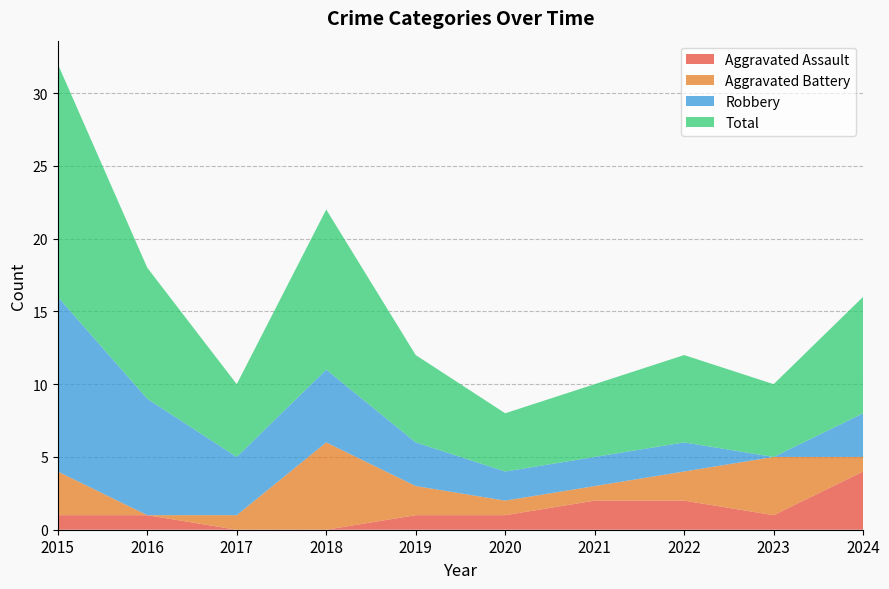

Reading right to left, transcribe all the data shown in this chart.

Aggravated Assault: 2024=4	2023=1	2022=2	2021=2	2020=1	2019=1	2018=0	2017=0	2016=1	2015=1
Aggravated Battery: 2024=1	2023=4	2022=2	2021=1	2020=1	2019=2	2018=6	2017=1	2016=0	2015=3
Robbery: 2024=3	2023=0	2022=2	2021=2	2020=2	2019=3	2018=5	2017=4	2016=8	2015=12
Total: 2024=8	2023=5	2022=6	2021=5	2020=4	2019=6	2018=11	2017=5	2016=9	2015=16